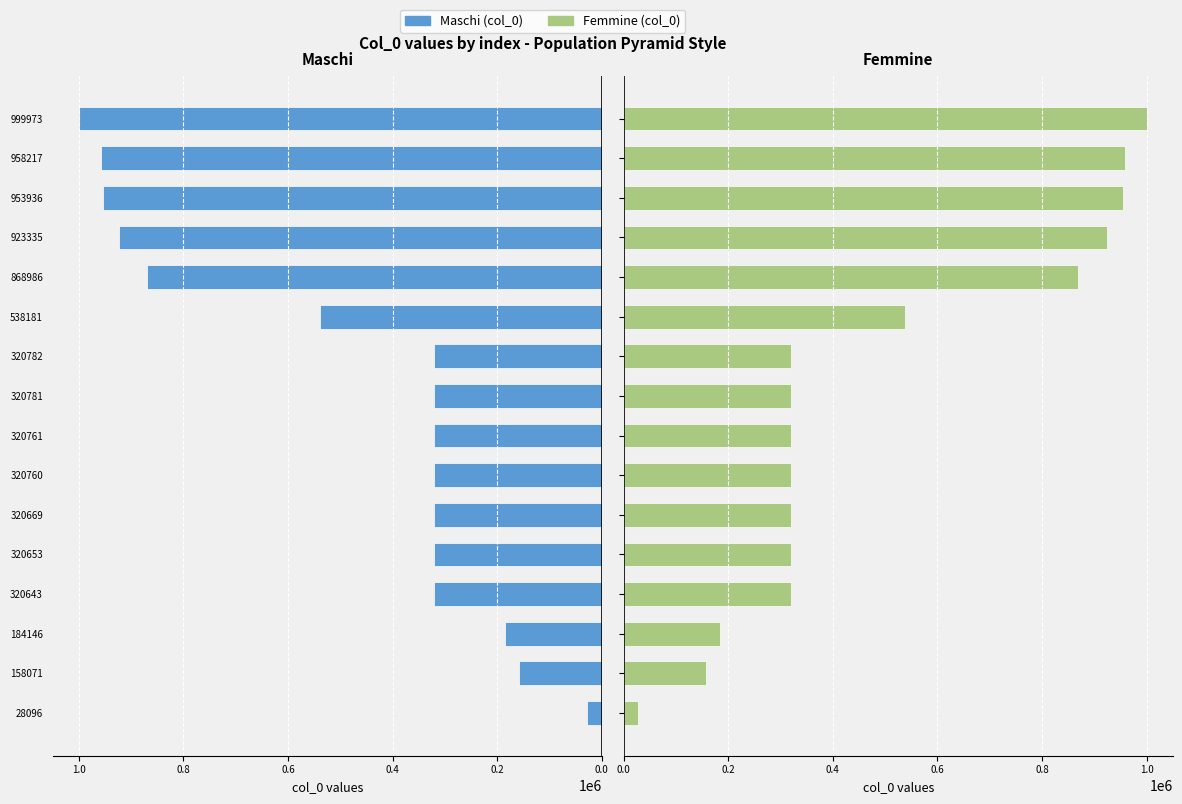

What is the maximum value shown in the chart?

999973